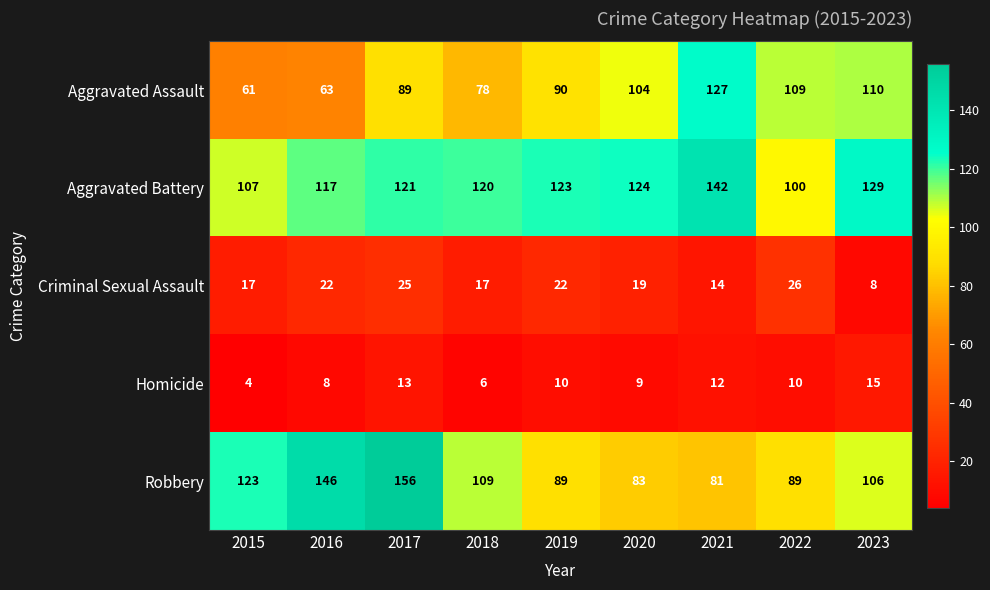

What is the average value of the Robbery series?

109